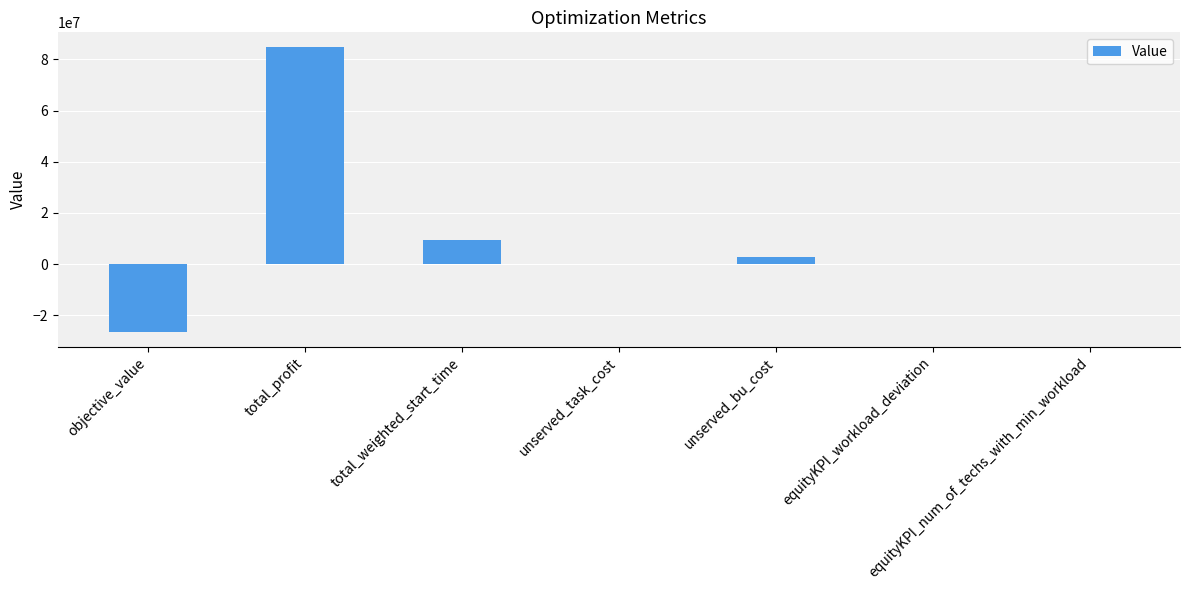

What is the sum of the values at total_weighted_start_time and unserved_bu_cost?

12384640.0